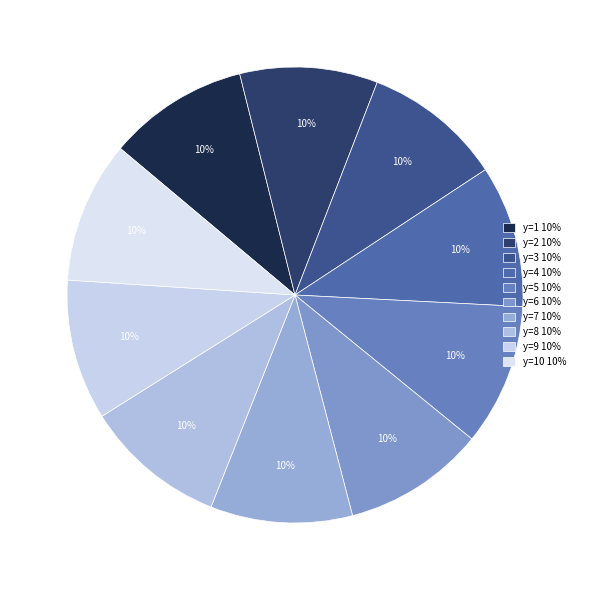

What is the smallest slice in the pie chart?

y=2